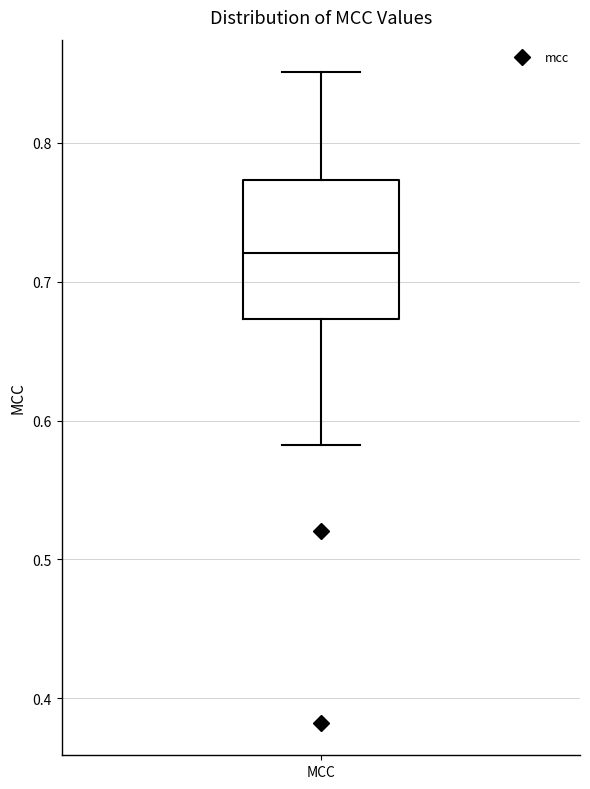

Read this box plot against the y-axis: the position of the median line, the range covered by the box, and the ends of both whiskers. The values are not printed on the chart, so give them approximately, as read against the axis.

median 0.72, box 0.67 to 0.77, whiskers 0.58 to 0.85